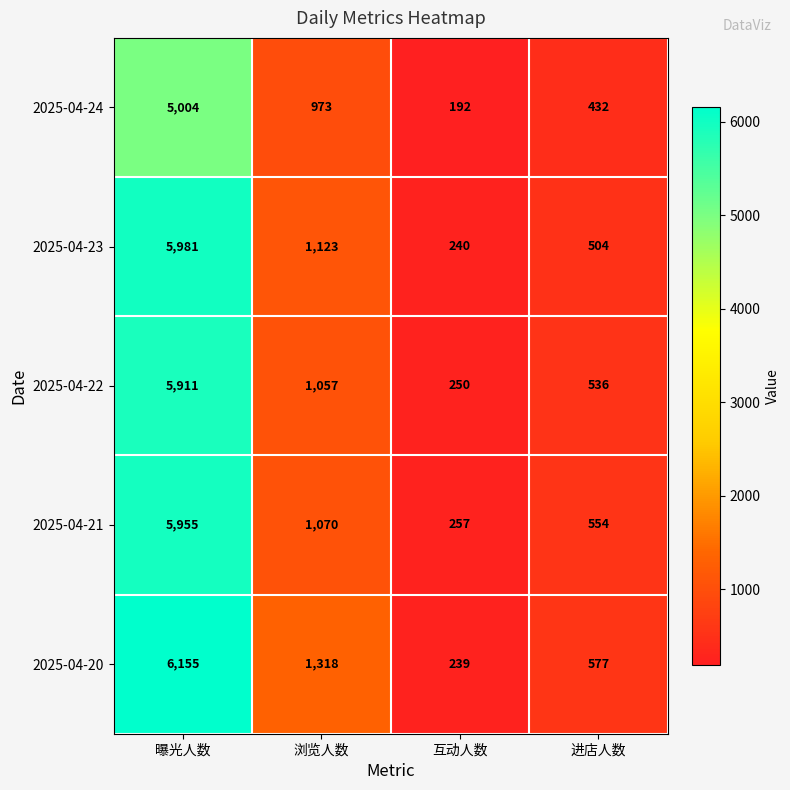

Which category has the lowest value across all series?

互动人数